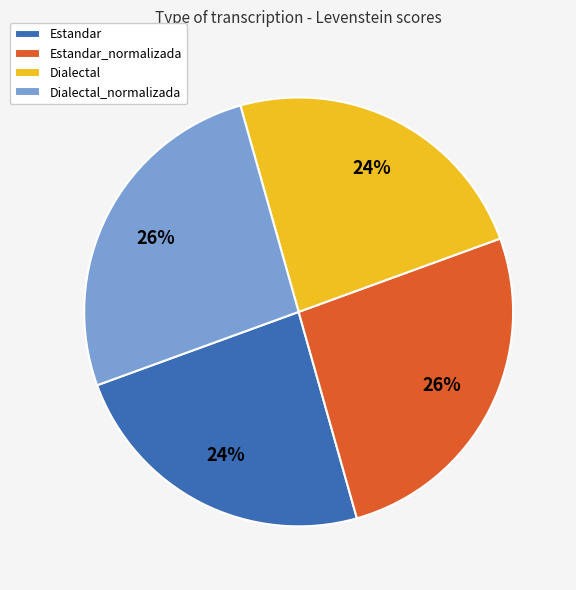

To the nearest percent, what percentage of the pie is Estandar_normalizada?

26%